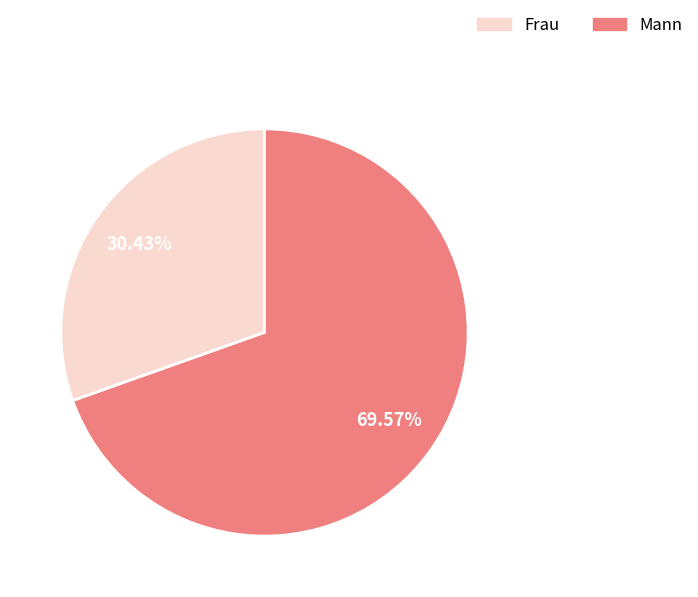

Count the number of slices in the pie.

2